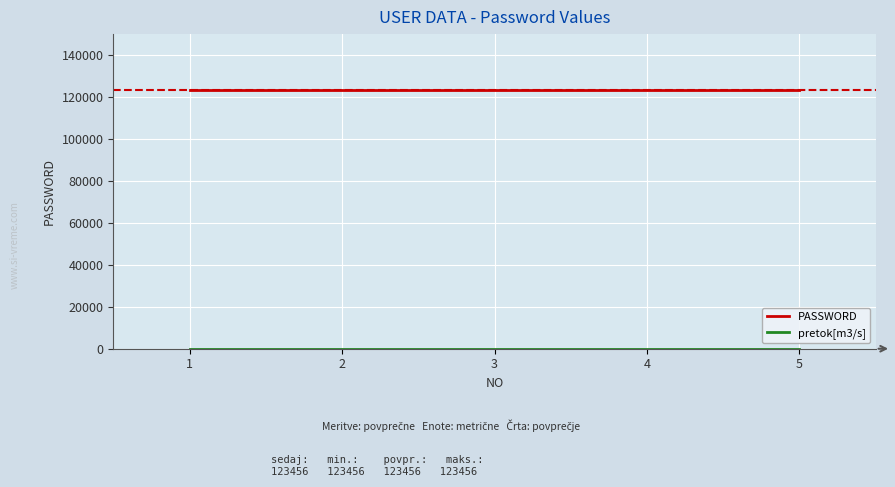

What is the maximum value for PASSWORD?

123456